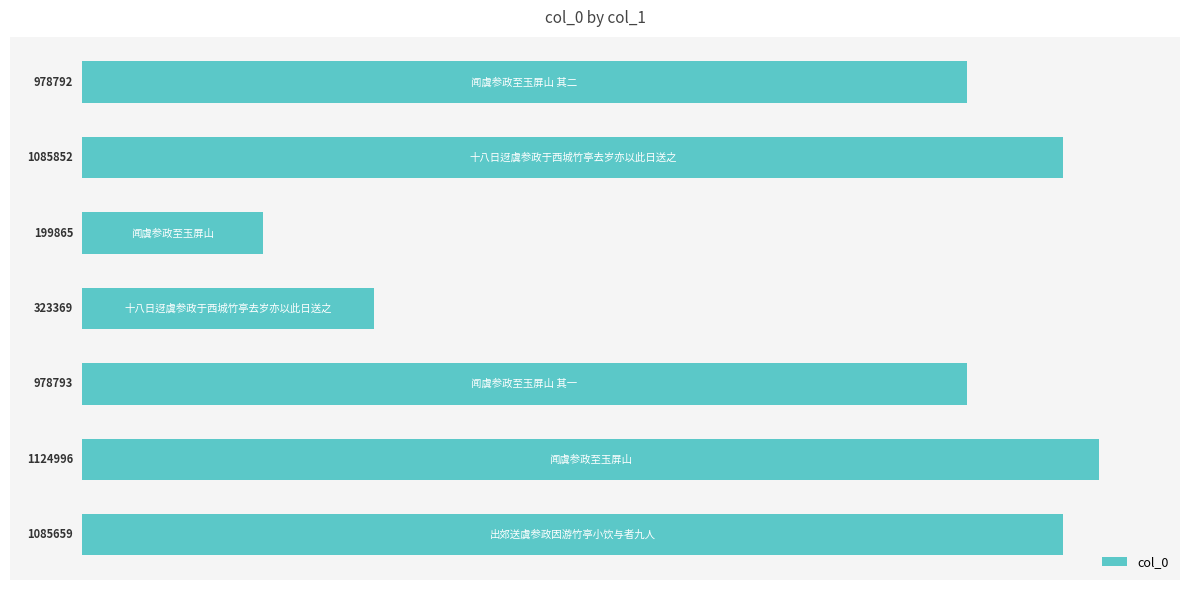

Are the bars grouped side by side (vs. stacked)?

No